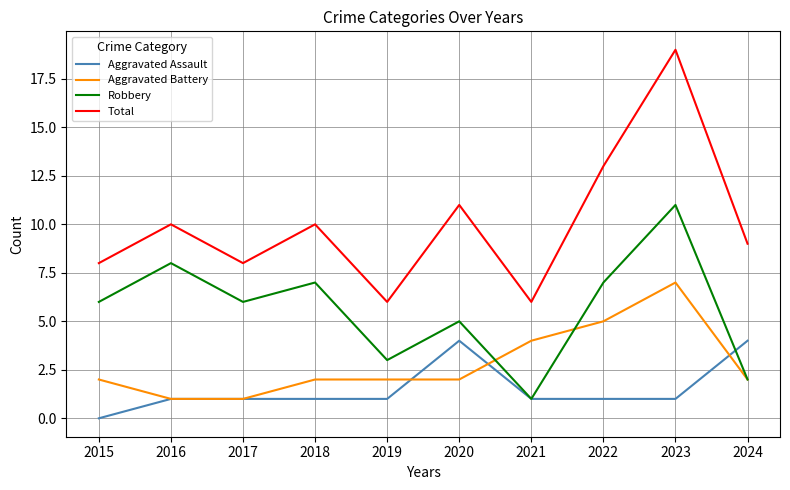

At which label does Total reach its peak?

2023